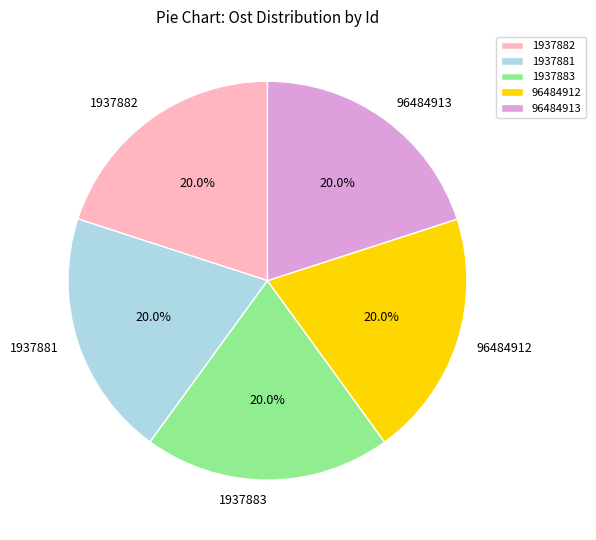

What portion of the pie excludes 1937881?

80.0%